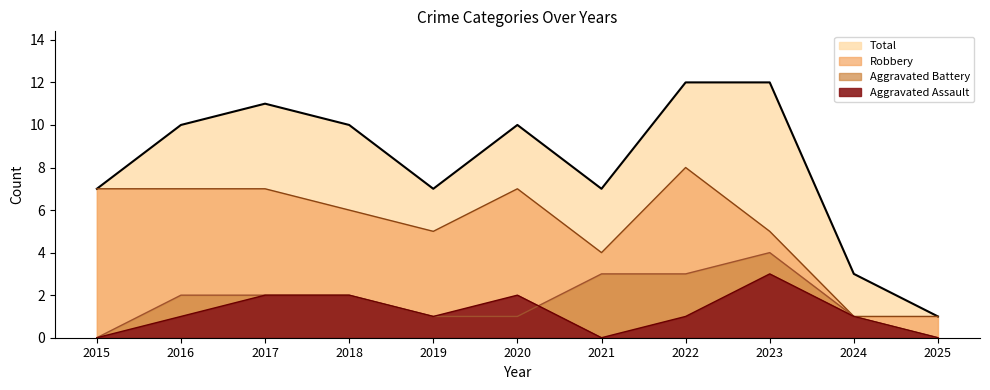

What is the difference between the Total values at 2015 and 2024?

4